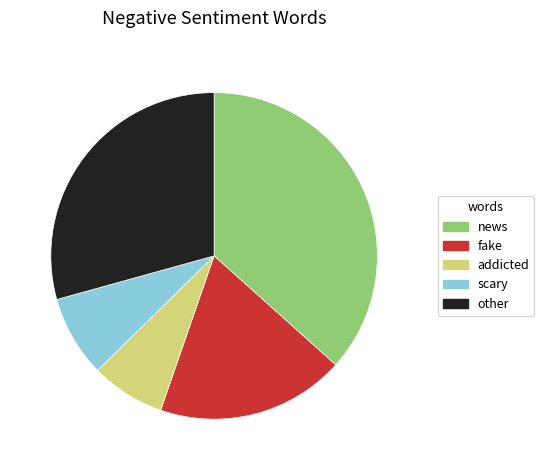

Combined, do scary and news account for over 50%?

No